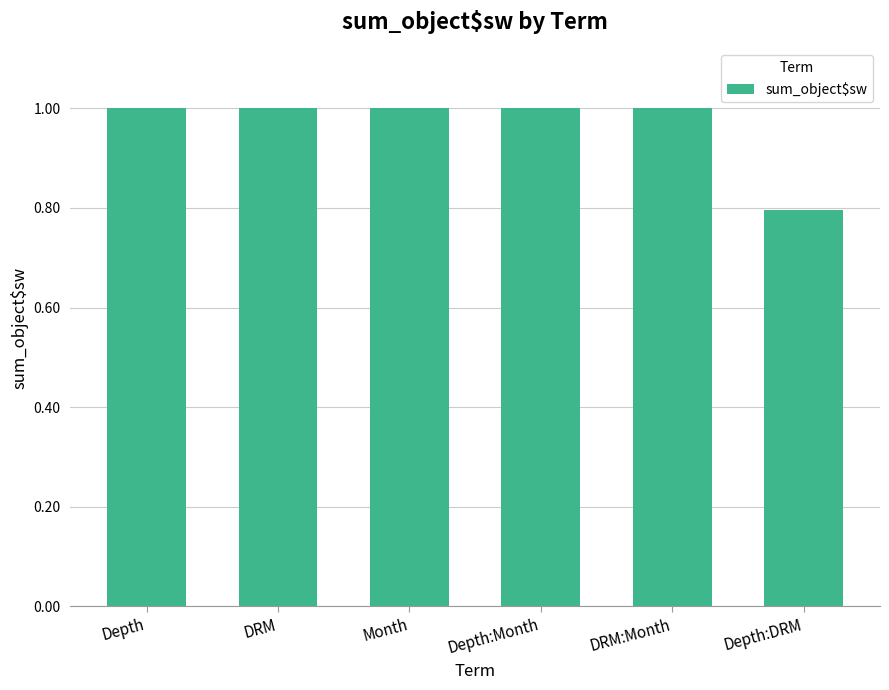

Reading left to right, list all the values displayed in this chart.

Depth=1.0	DRM=1.0	Month=1.0	Depth:Month=1.0	DRM:Month=1.0	Depth:DRM=0.8